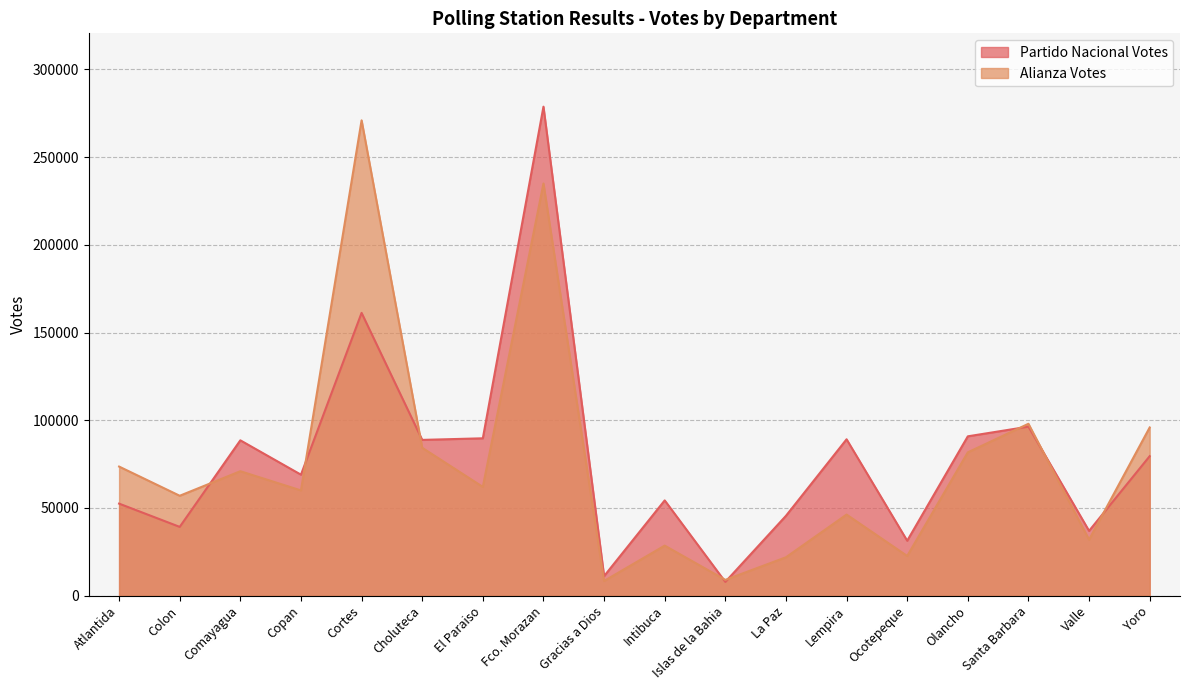

Which series has the widest spread of values?

Partido Nacional Votes